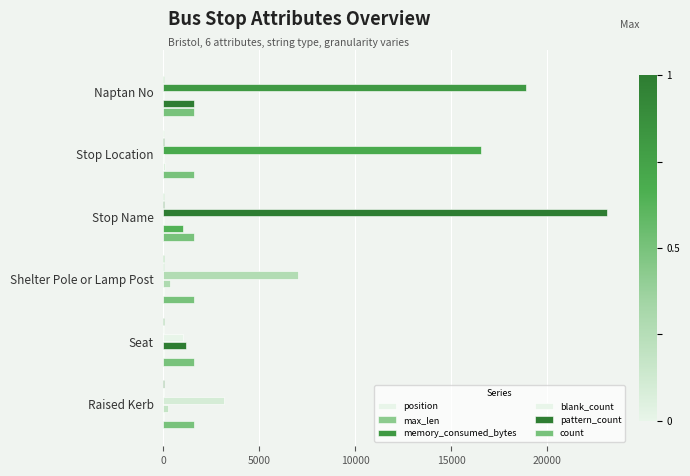

Which series has the largest range (max minus min)?

memory_consumed_bytes